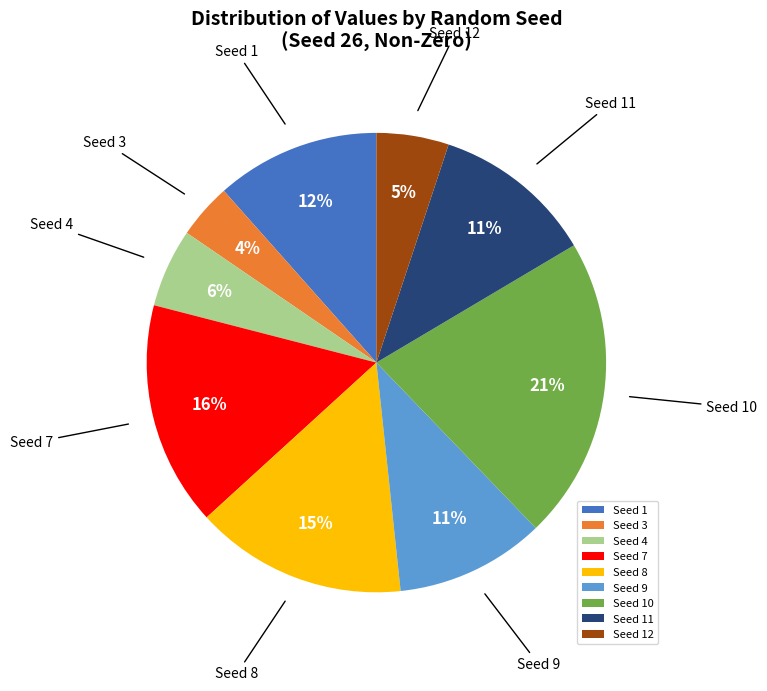

Combined, do Seed 1 and Seed 7 account for over 50%?

No